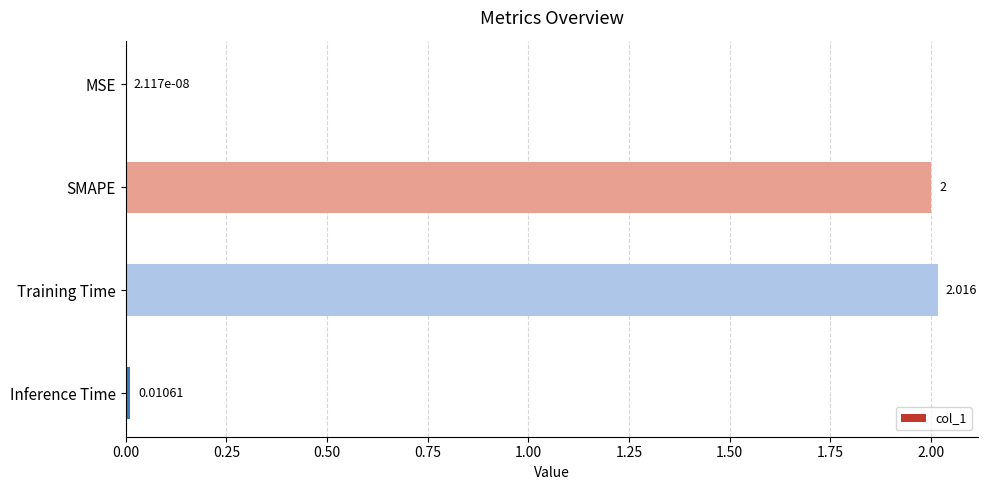

What is the average value?

1.0